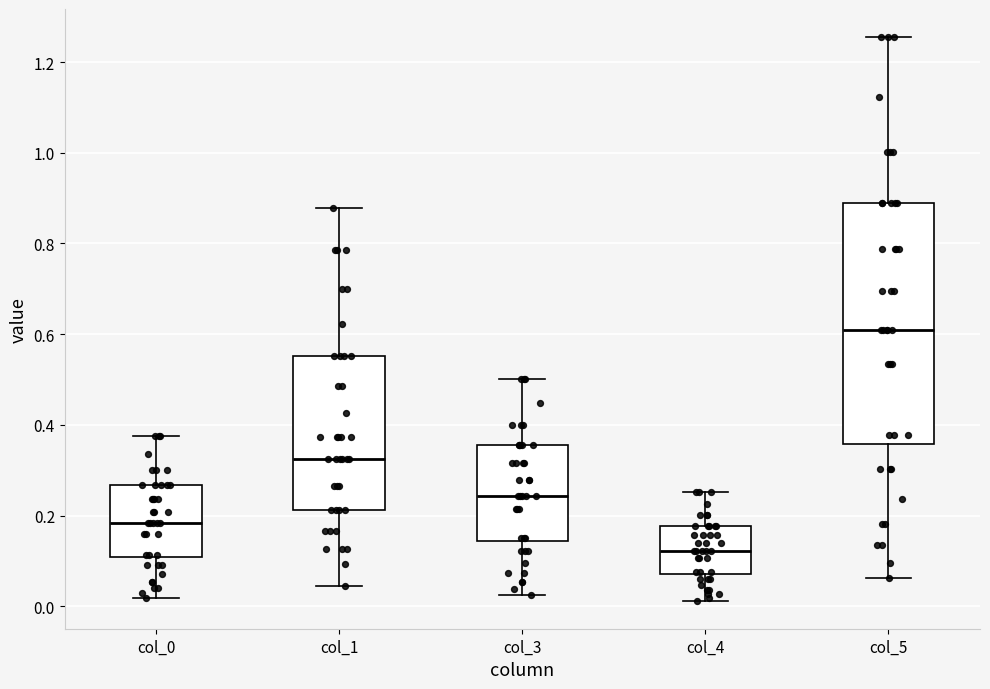

Reading left to right, read every box against the y-axis: the position of its median line, the range the box covers, and the ends of its whiskers. The values are not printed on the chart, so give them approximately, as read against the axis.

col_0: median 0.18, box 0.10 to 0.26, whiskers 0.02 to 0.38
col_1: median 0.32, box 0.22 to 0.56, whiskers 0.04 to 0.88
col_3: median 0.24, box 0.14 to 0.36, whiskers 0.02 to 0.50
col_4: median 0.12, box 0.08 to 0.18, whiskers 0.02 to 0.26
col_5: median 0.62, box 0.36 to 0.88, whiskers 0.06 to 1.26